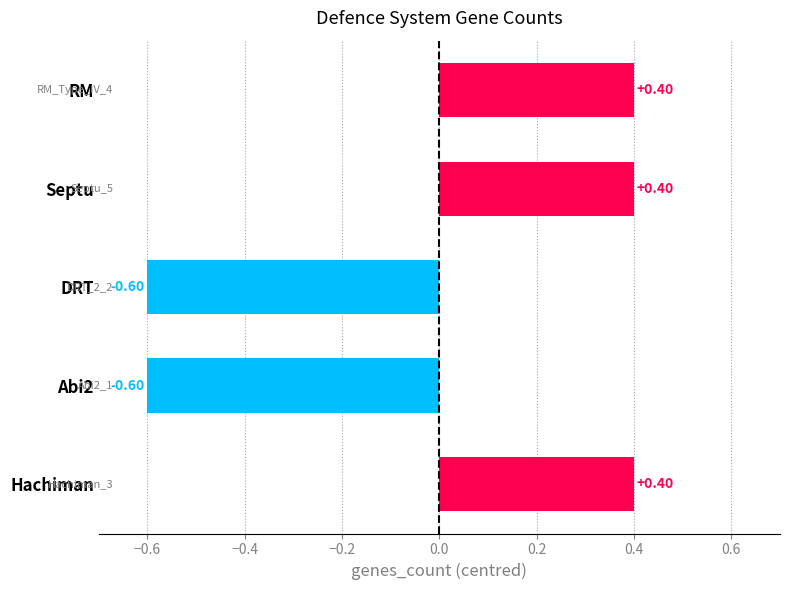

How many bars are there in total?

5